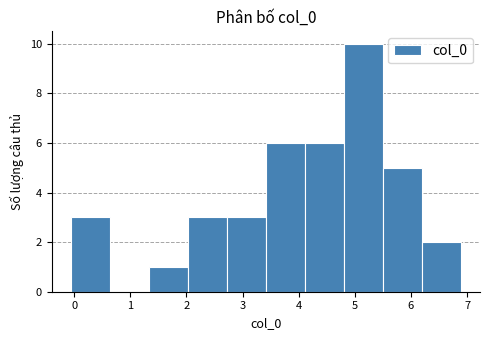

Reading left to right, transcribe this chart: for each bar, give the range it covers on the x-axis and its height. Neither the bar edges nor the heights are printed on the chart, so give them approximately, as read against the axes.

-0.1 to 0.6: 3
0.6 to 1.3: 0
1.3 to 2.0: 1
2.0 to 2.7: 3
2.7 to 3.4: 3
3.4 to 4.1: 6
4.1 to 4.8: 6
4.8 to 5.5: 10
5.5 to 6.2: 5
6.2 to 6.9: 2